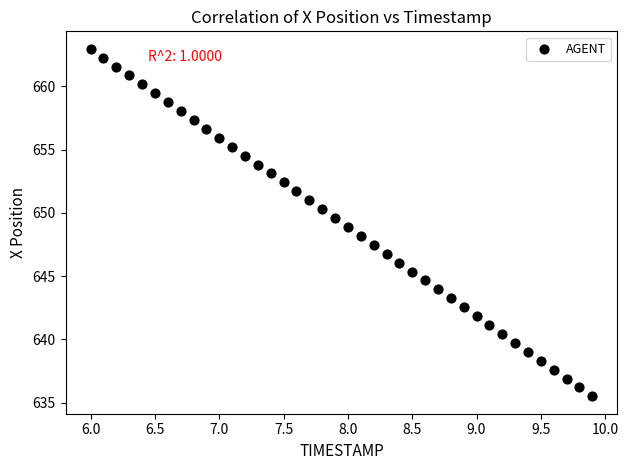

What is the range of X values (max minus min)?

3.9